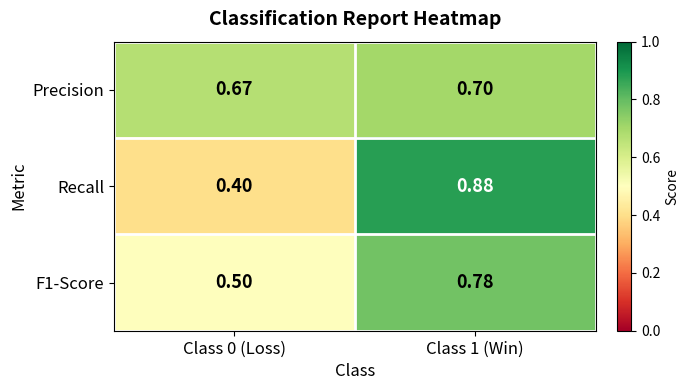

Which series has the largest range (max minus min)?

Recall